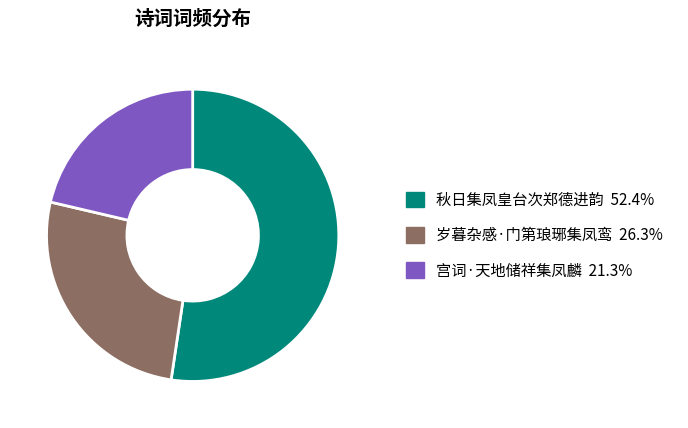

Which category accounts for the majority?

秋日集凤皇台次郑德进韵